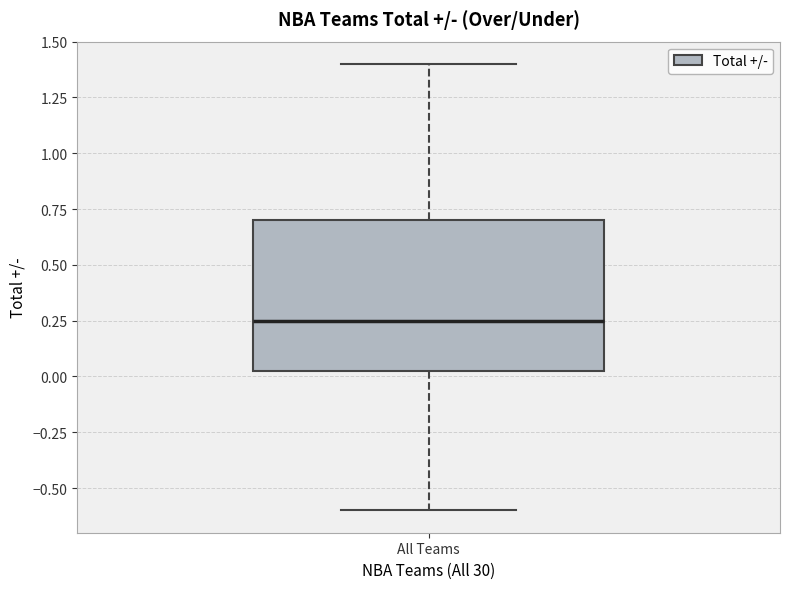

Where is the lower edge of the box for All Teams on the y-axis? The values are not printed on the chart, so give them approximately, as read against the axis.

0.05